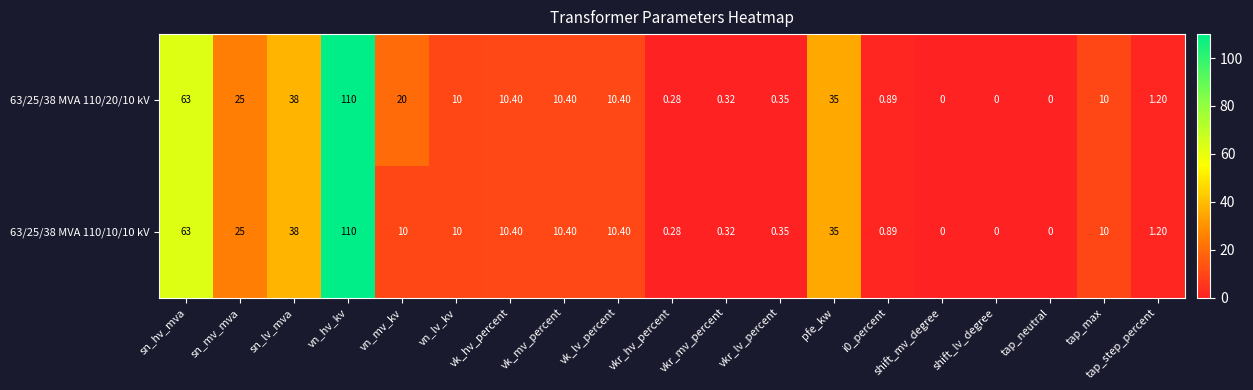

At which label does 63/25/38 MVA 110/10/10 kV reach its peak?

vn_hv_kv